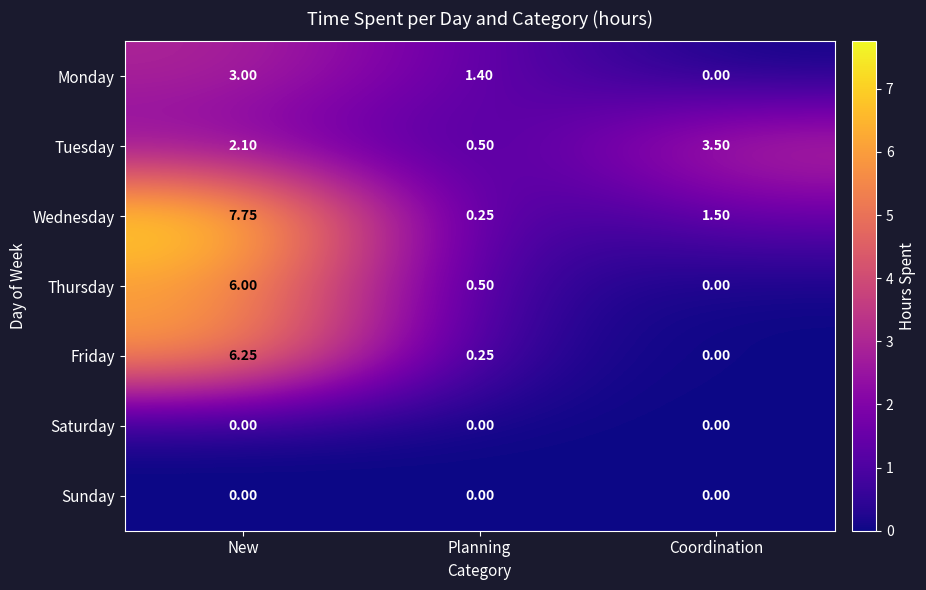

At which category is the sum across all series the highest?

New